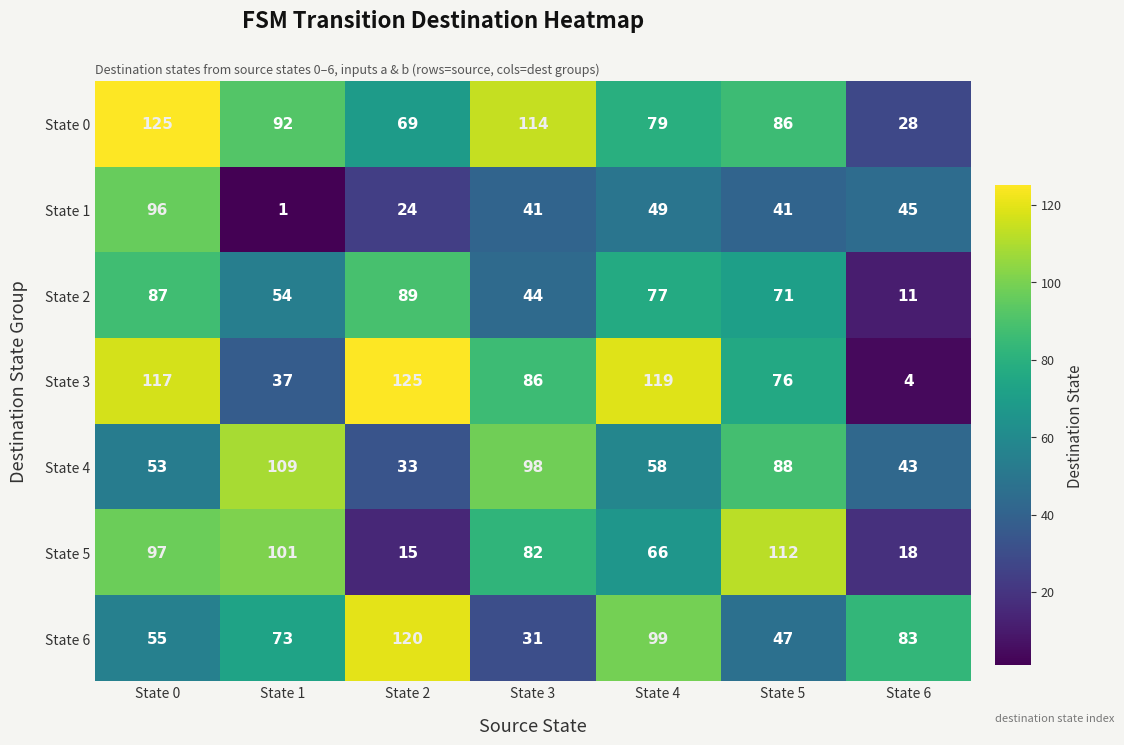

What is the average value of the State 3 series?

81